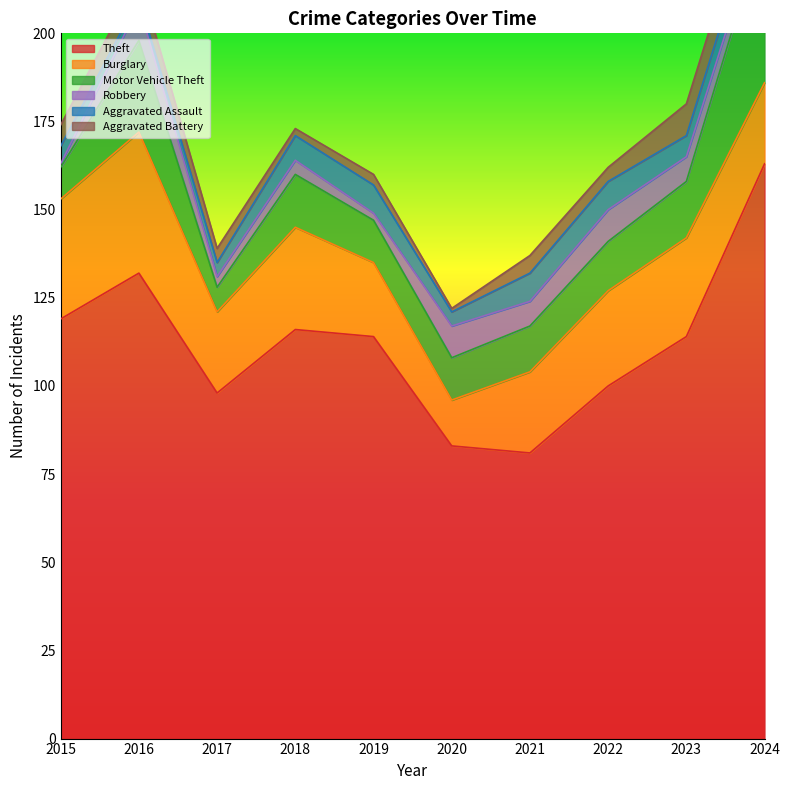

What is the difference between the highest and lowest values at 2022?

96